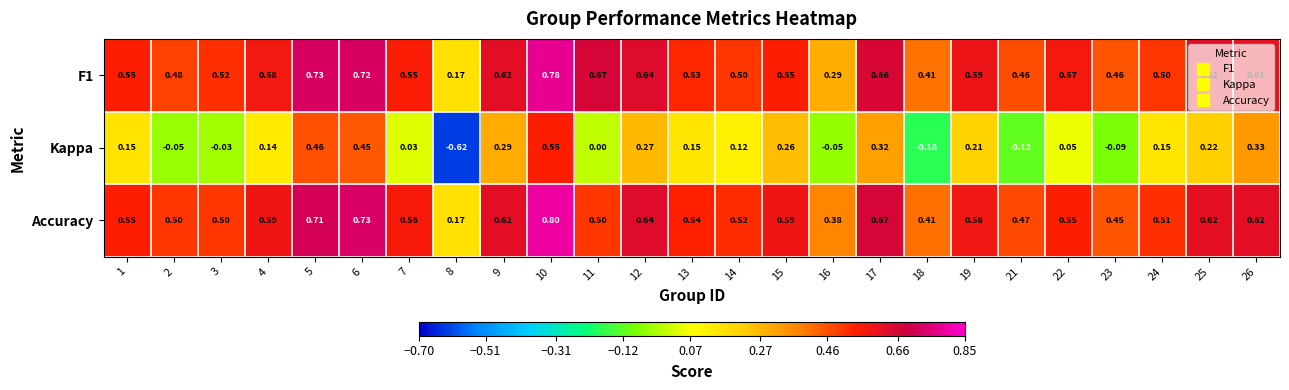

Which series changed the most between 1 and 12?

Kappa